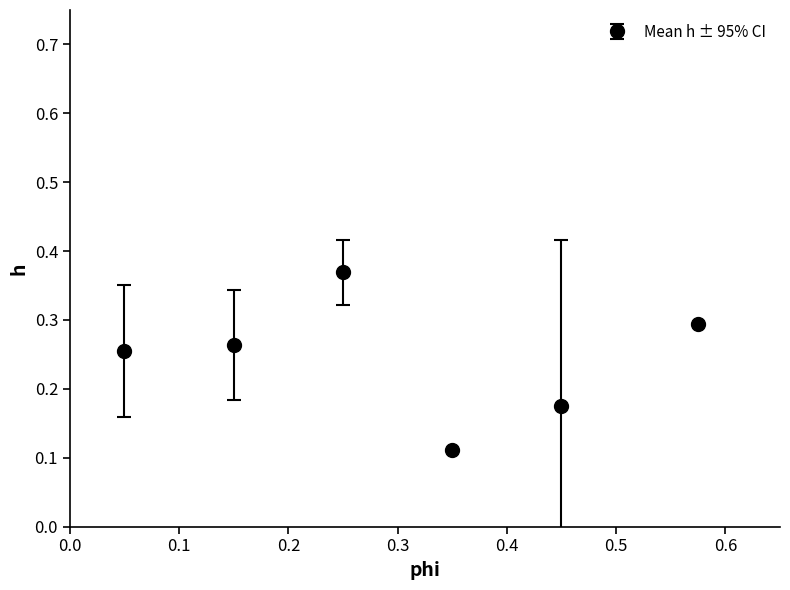

True or false: there are more than 2 points higher than both neighbors.

False